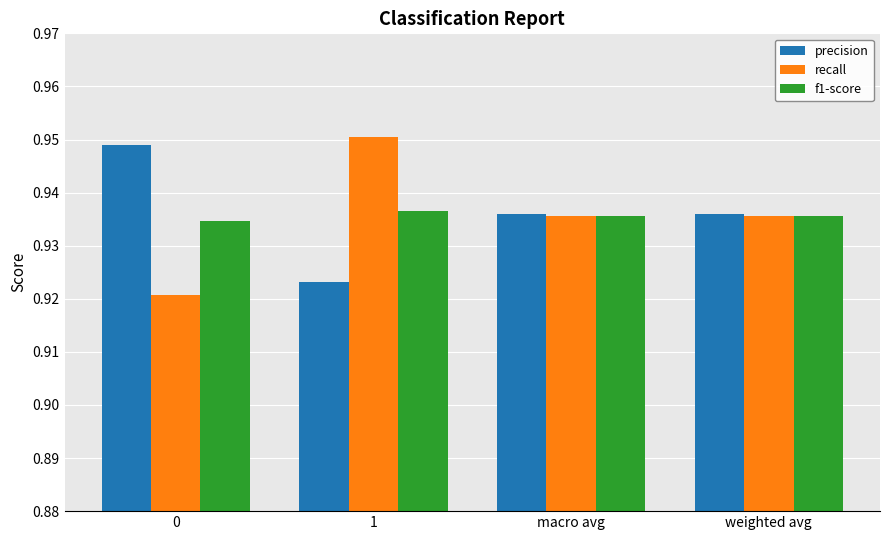

What are all the series names shown in the legend?

precision, recall, f1-score